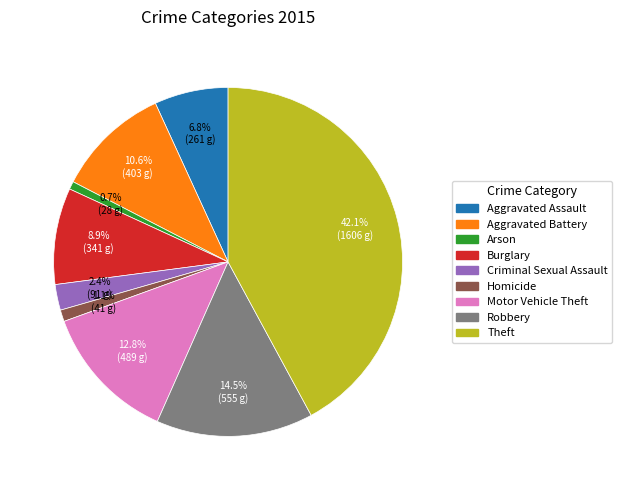

Is Arson the majority of the pie?

No